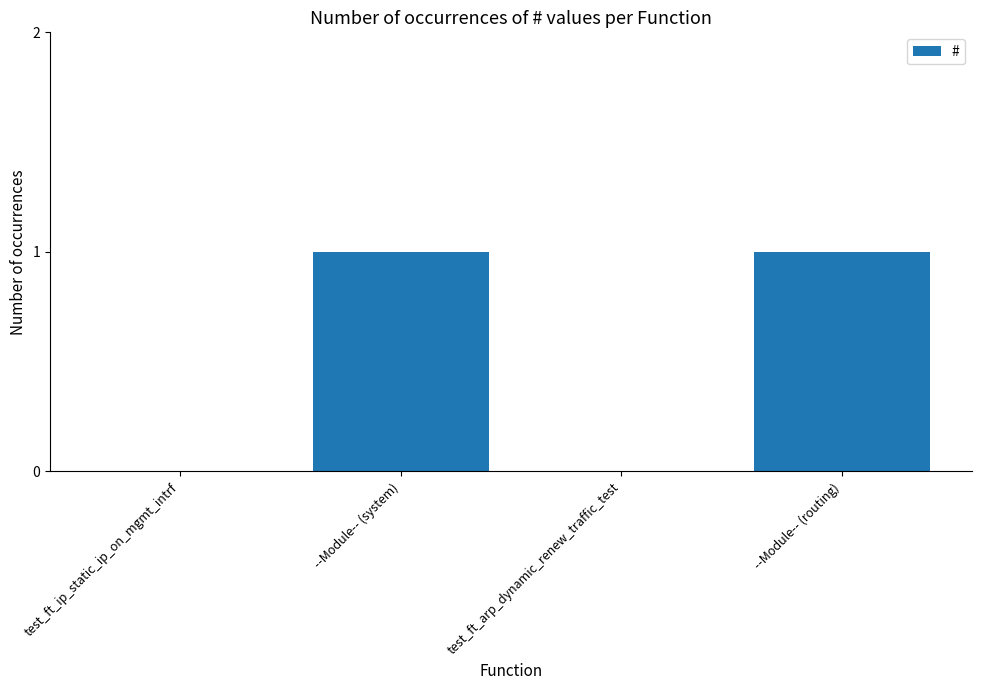

What is the greatest value displayed?

1